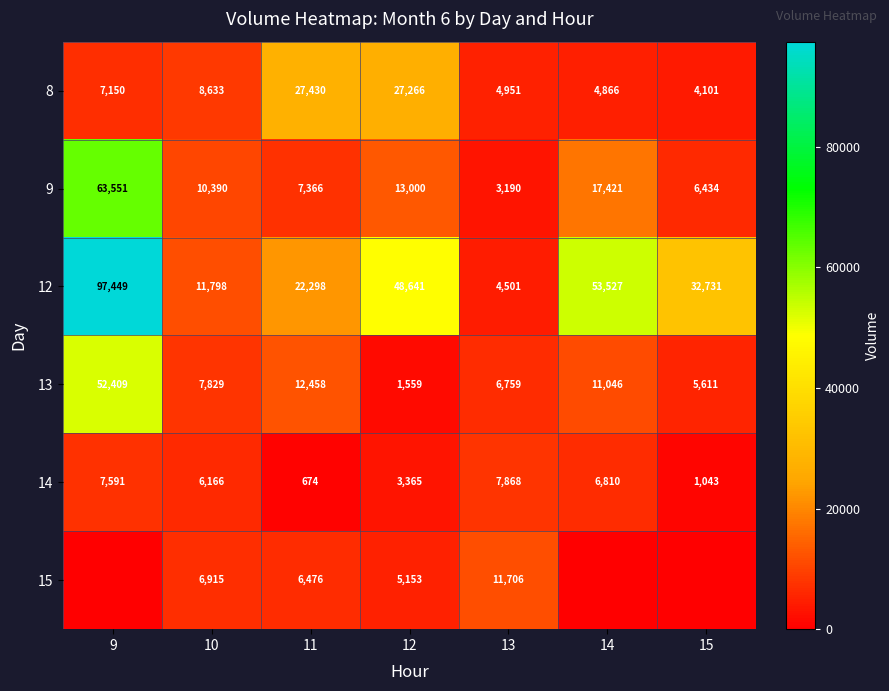

What is the maximum value shown in the chart?

97449